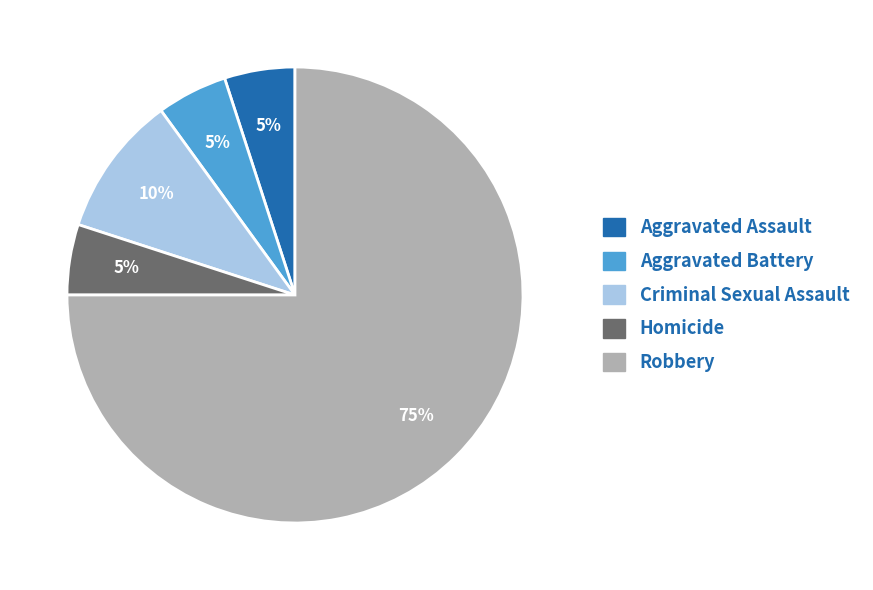

True or false: Aggravated Assault accounts for 1% of the total.

False